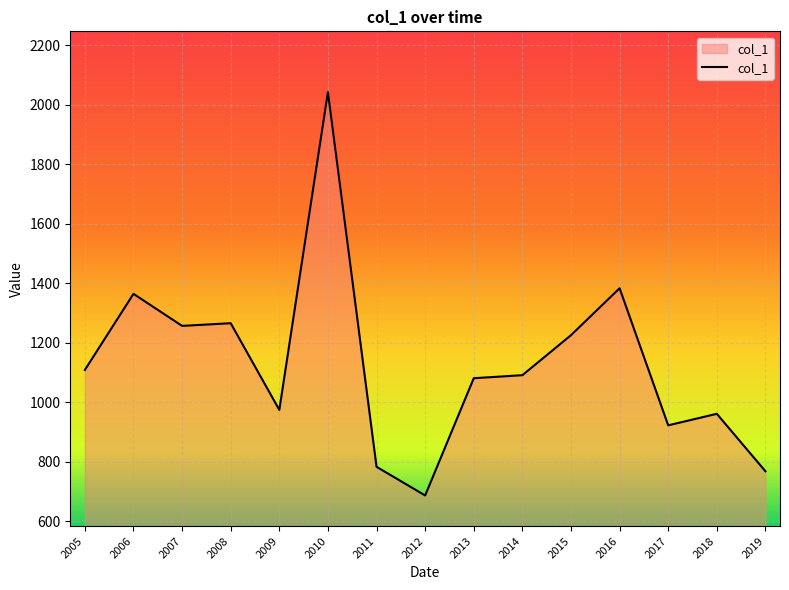

The value at 2007 is 323.5. True or false?

False